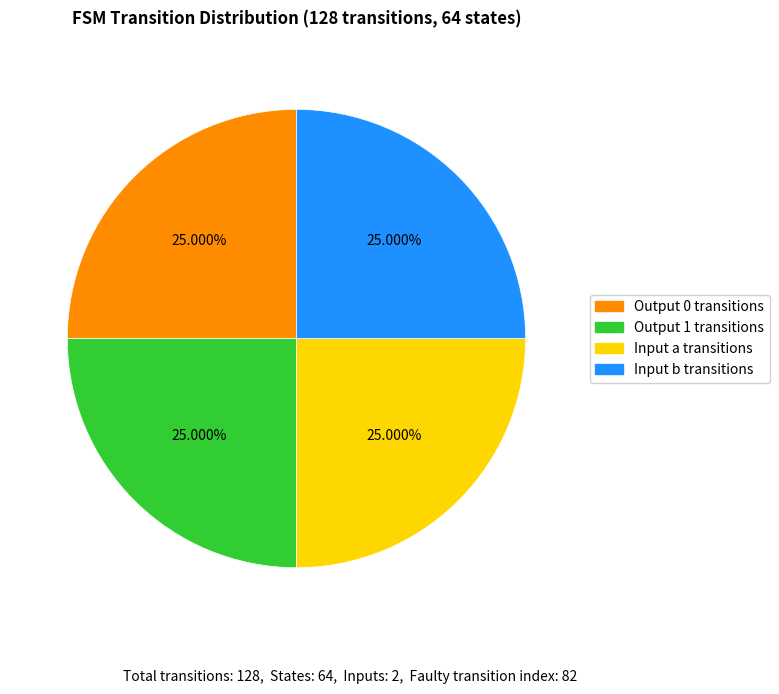

Does Input a transitions account for over 50% of the chart?

No